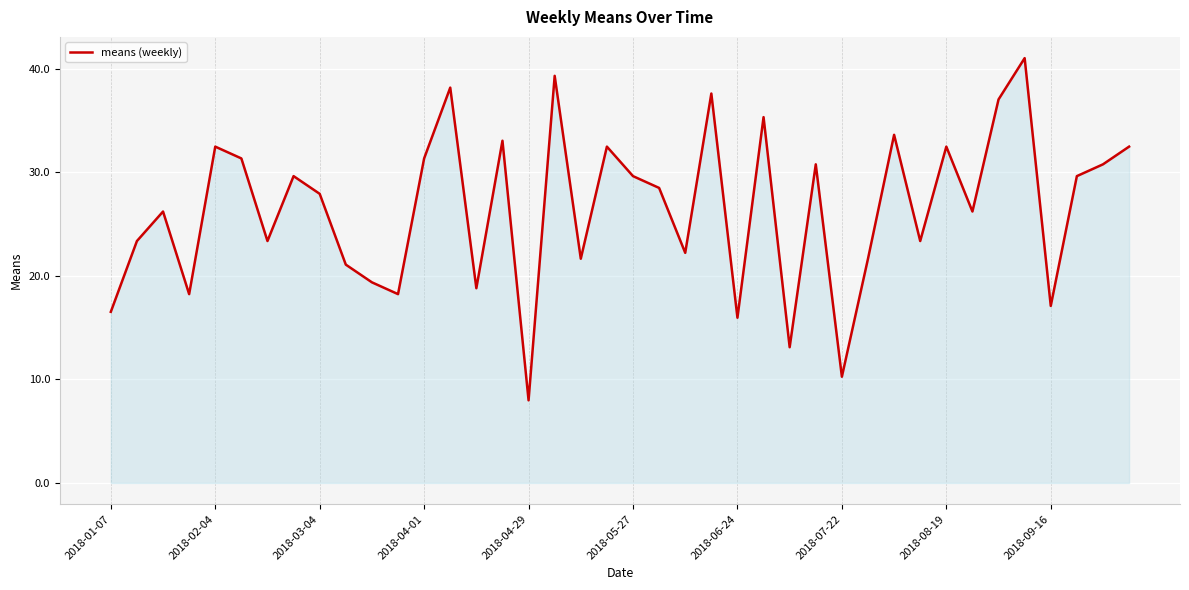

What is the minimum value shown in the chart?

8.0